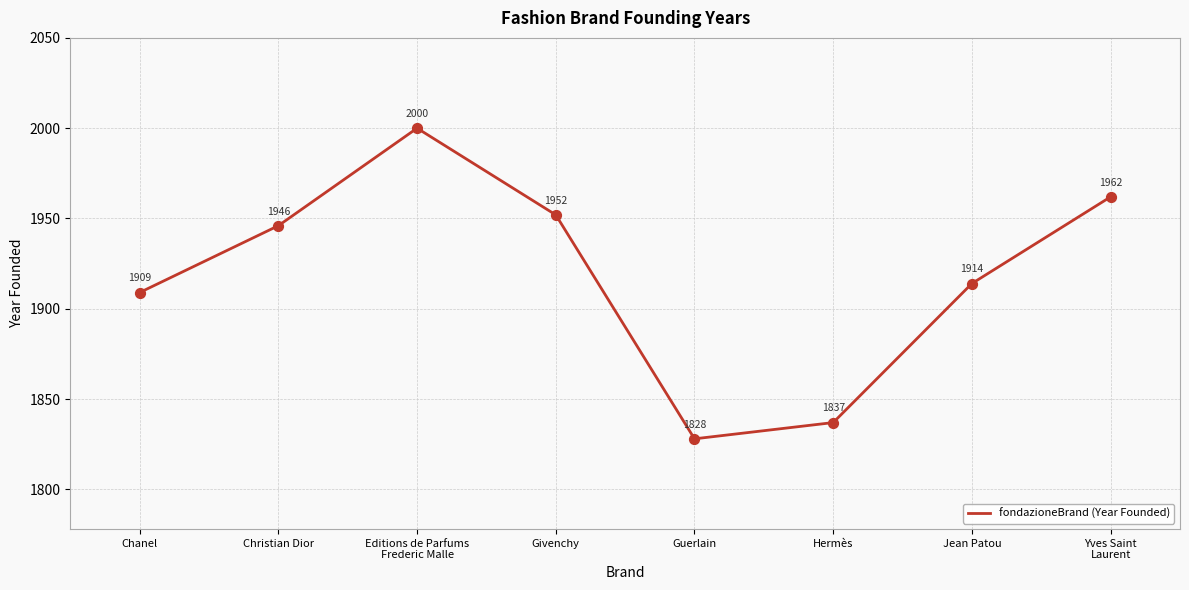

Which has a higher value, Chanel or Jean Patou?

Jean Patou